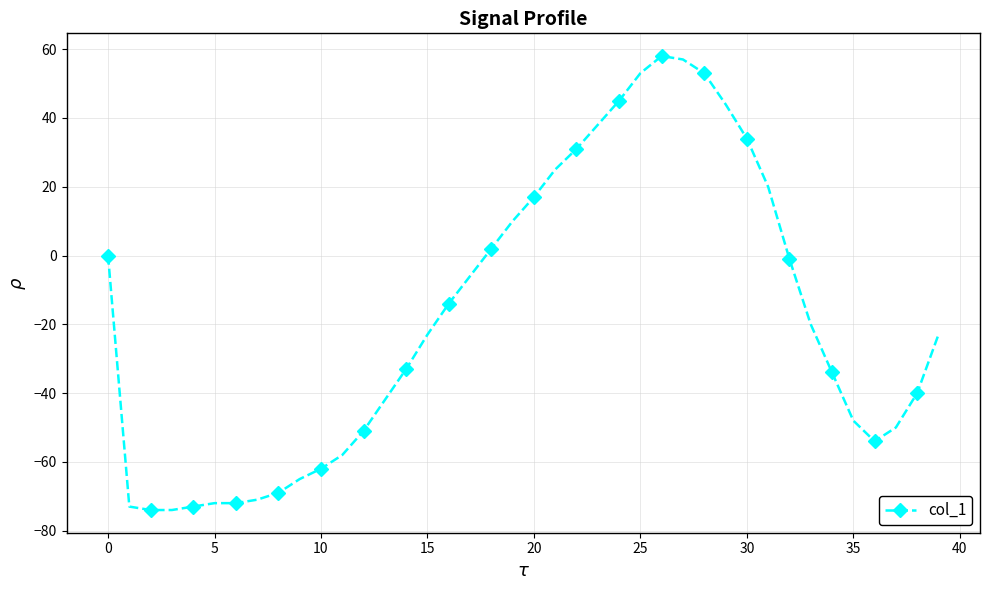

What is the difference between the second highest and minimum values?

131